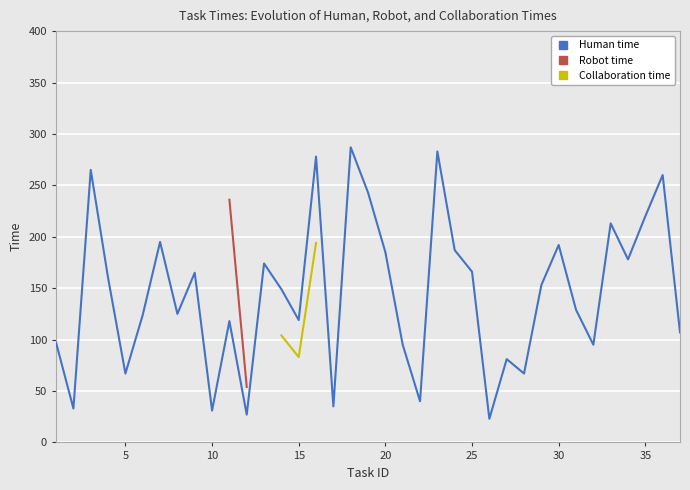

True or false: Collaboration time and Robot time cross at least once.

False